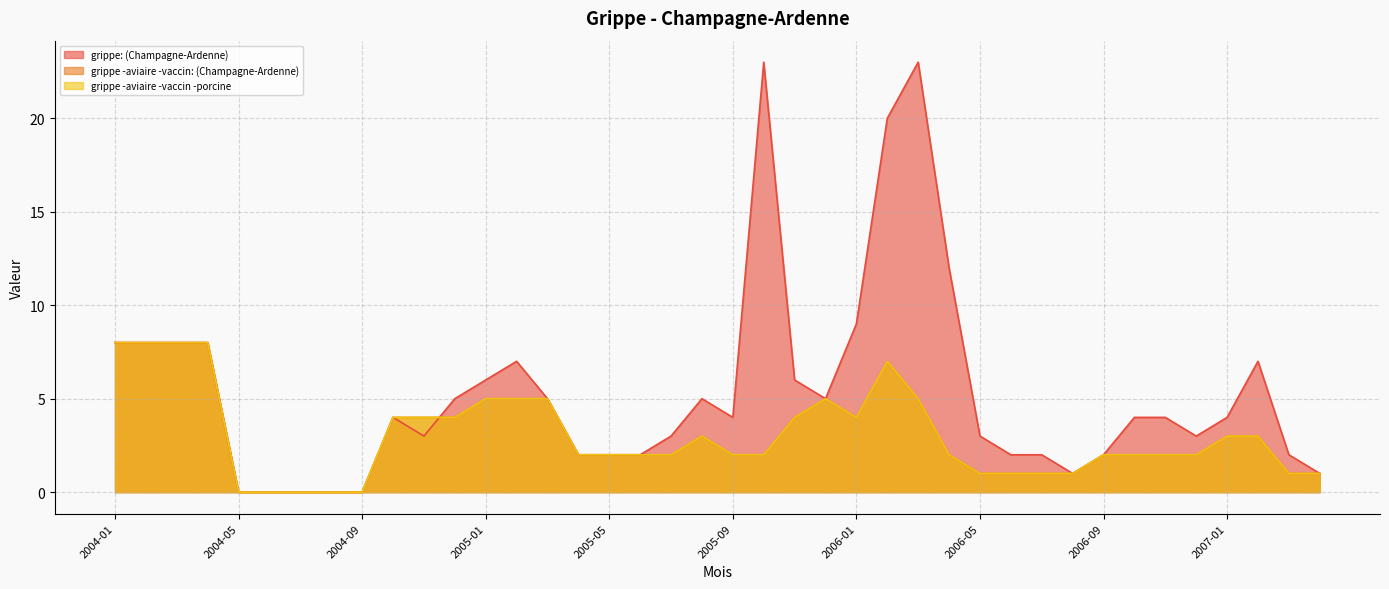

Between which two adjacent categories do grippe -aviaire -vaccin -porcine and grippe: (Champagne-Ardenne) first intersect?

2004-11 and 2004-12